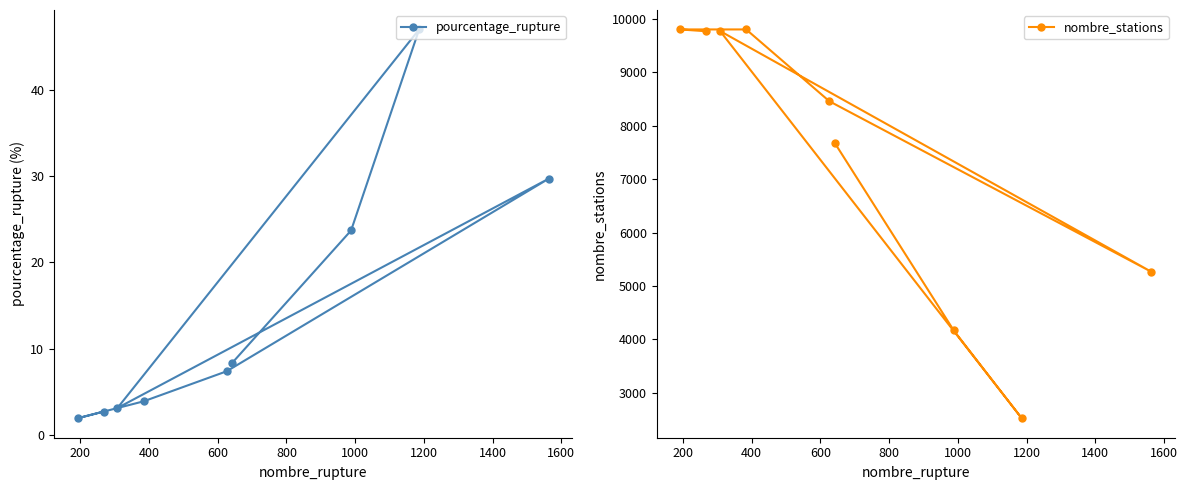

How many values in the nombre_stations series exceed 8457?

4